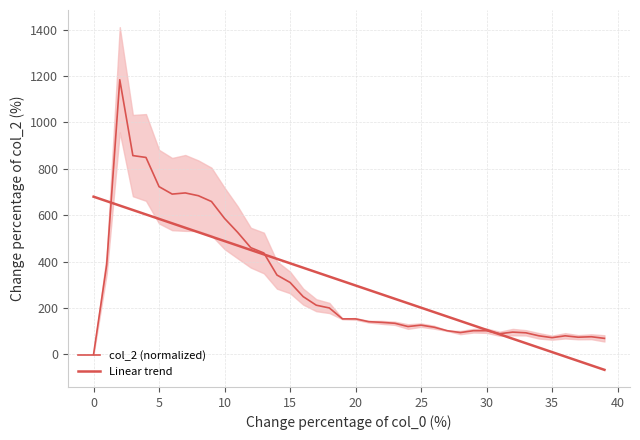

The col_2 (normalized) series shows 112.7 at 36. True or false?

False